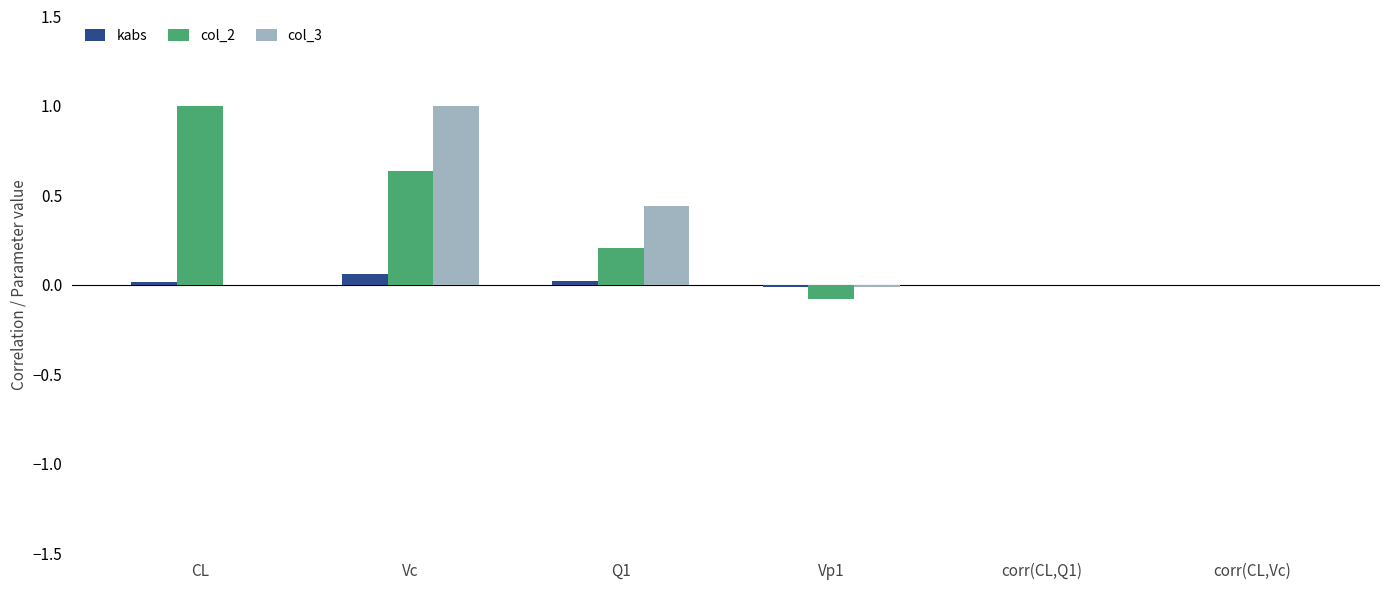

At which label does col_2 reach its peak?

CL